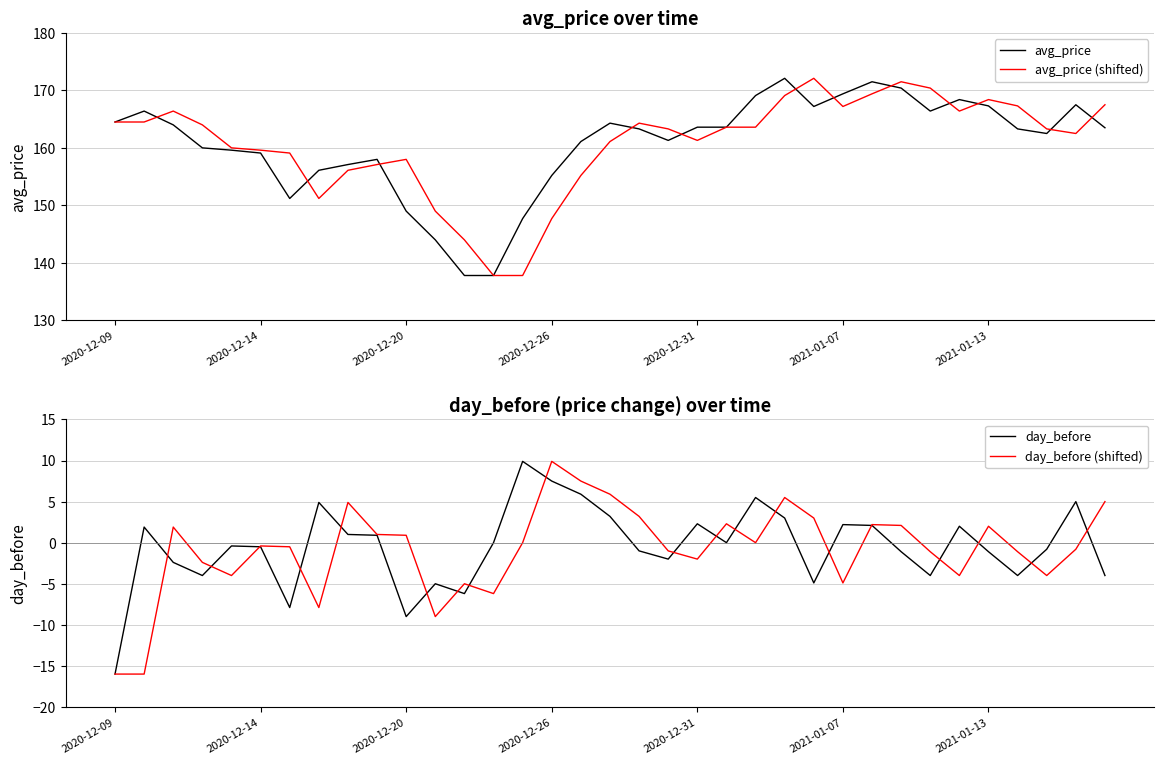

Which category has the highest value in the avg_price (shifted) series?

24